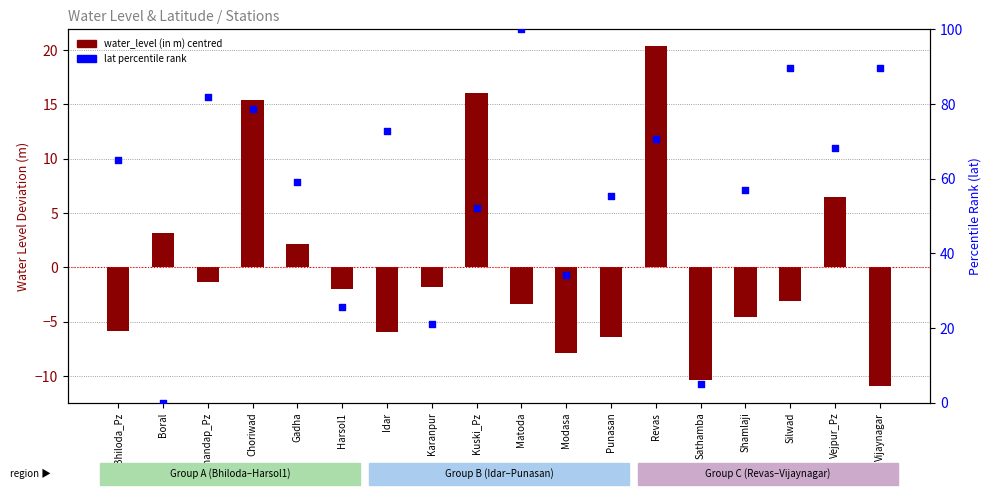

Which series has the widest spread of Y values?

lat percentile rank